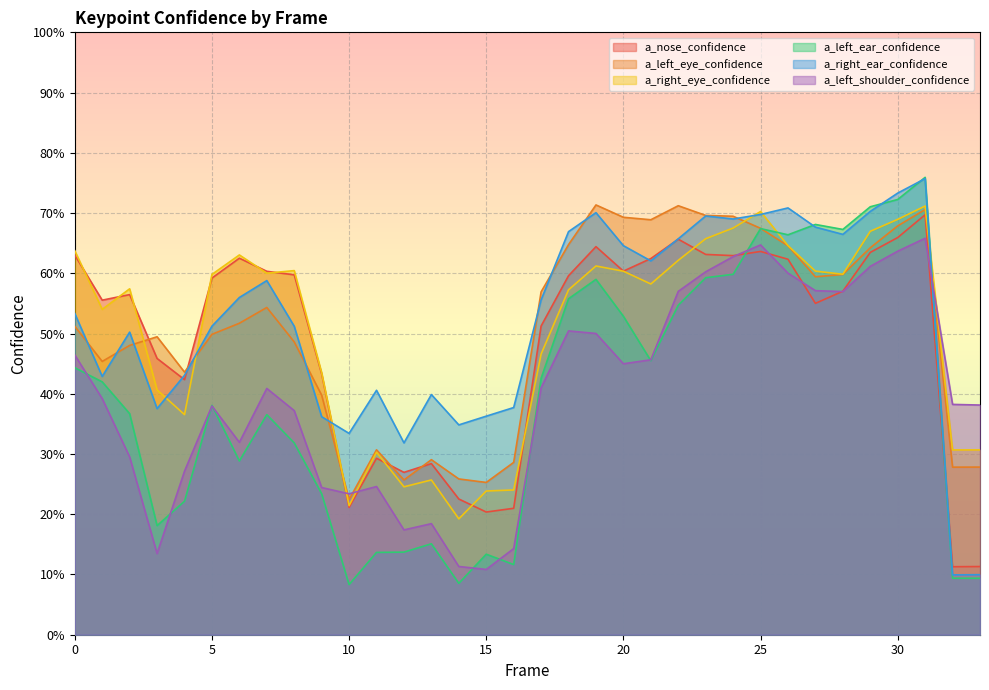

At which label is a_left_eye_confidence closest to 0?

10